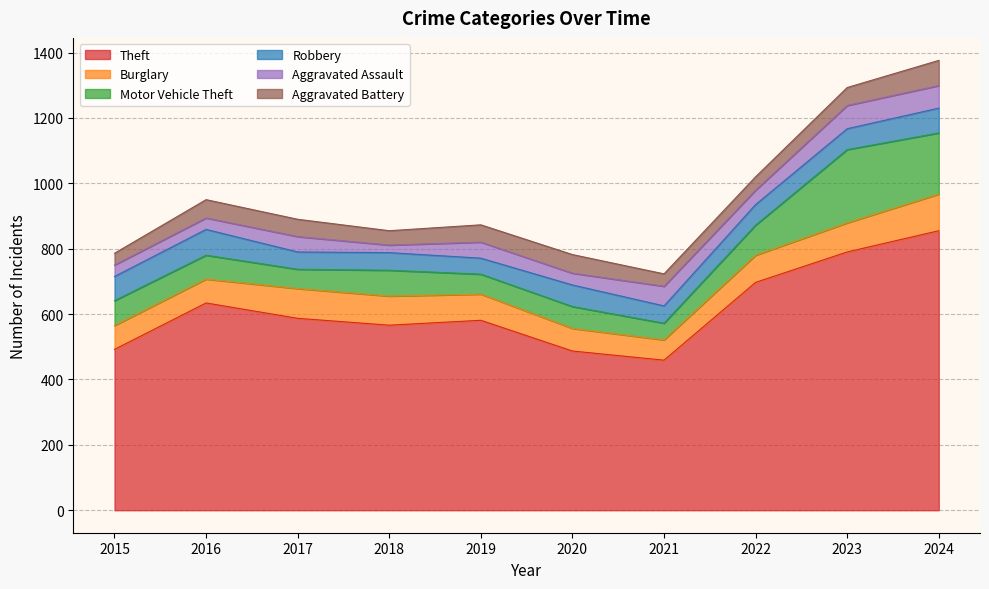

How many lines are shown in the chart?

6